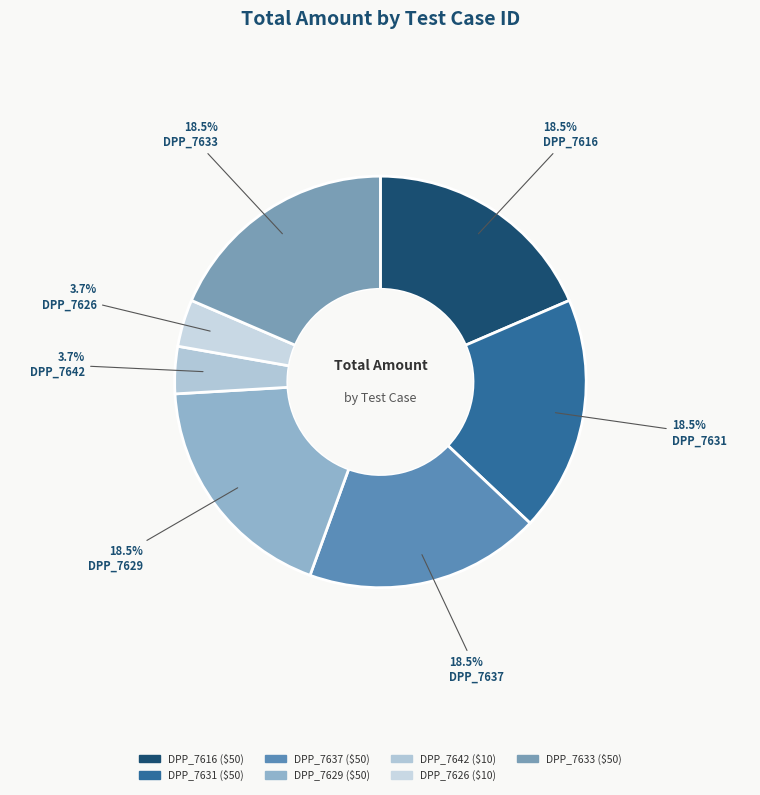

What is the total percentage of DPP_7631 and DPP_7642?

22.2%